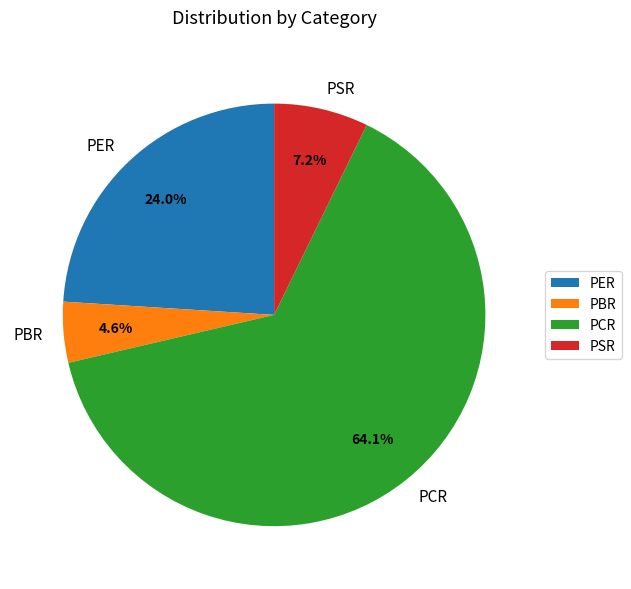

To the nearest percent, what percentage of the pie is PBR?

5%